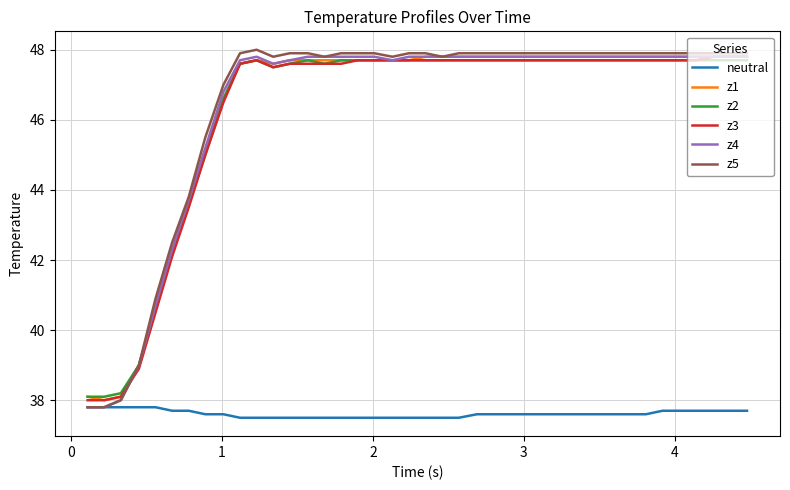

Which series has the widest spread of values?

z5